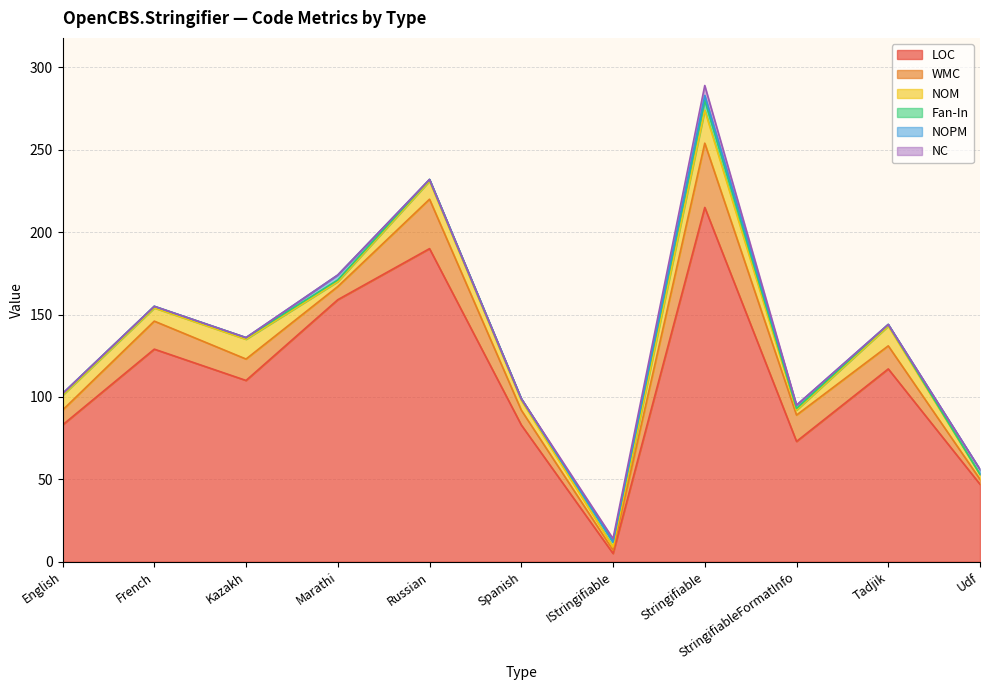

How many interior local valleys does the NOPM series have?

1